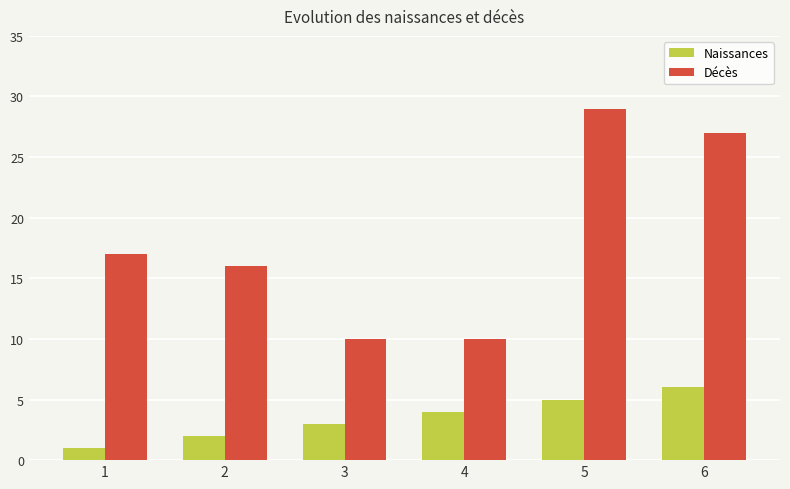

Reading left to right, extract all data points from this chart.

Naissances: 1	2	3	4	5	6
Décès: 17	16	10	10	29	27